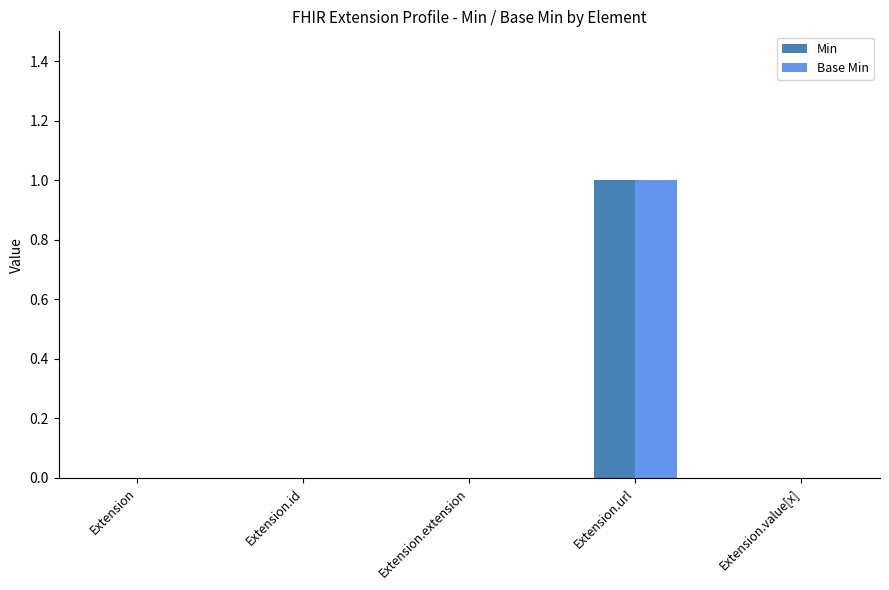

At which category is the sum across all series the highest?

Extension.url